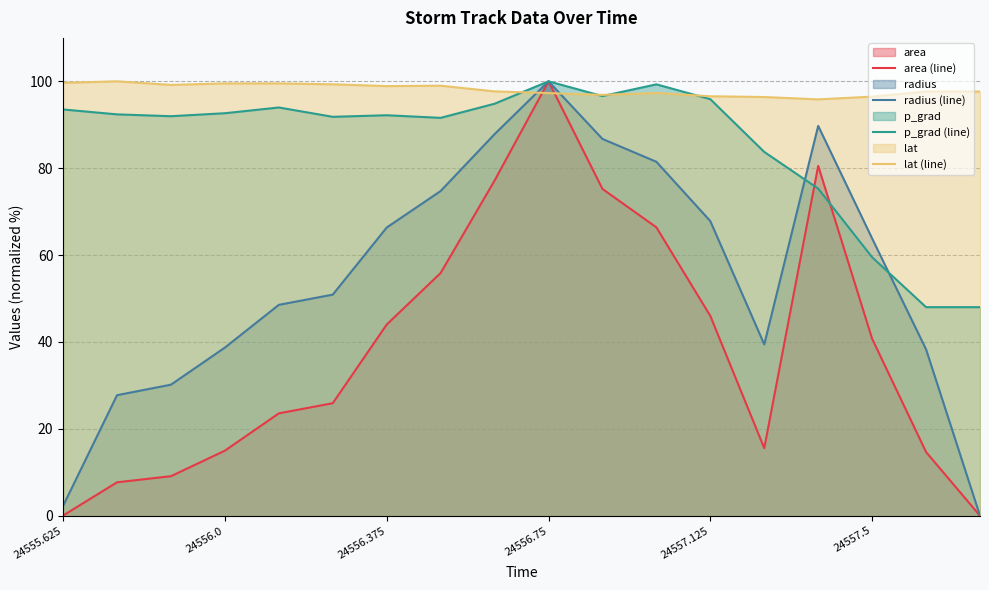

What is the total value across all series at 24556.375?

301.5